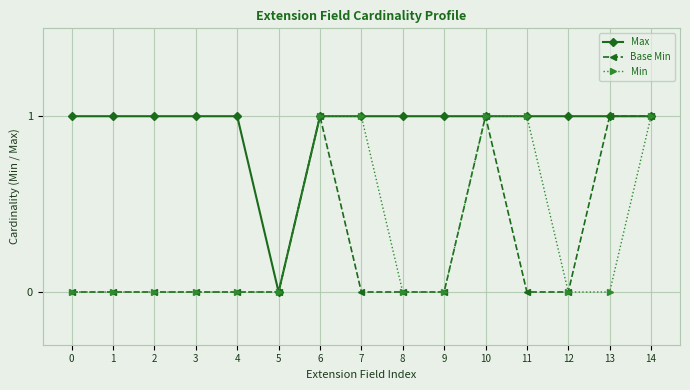

Is this an area chart (filled region under the line)?

No